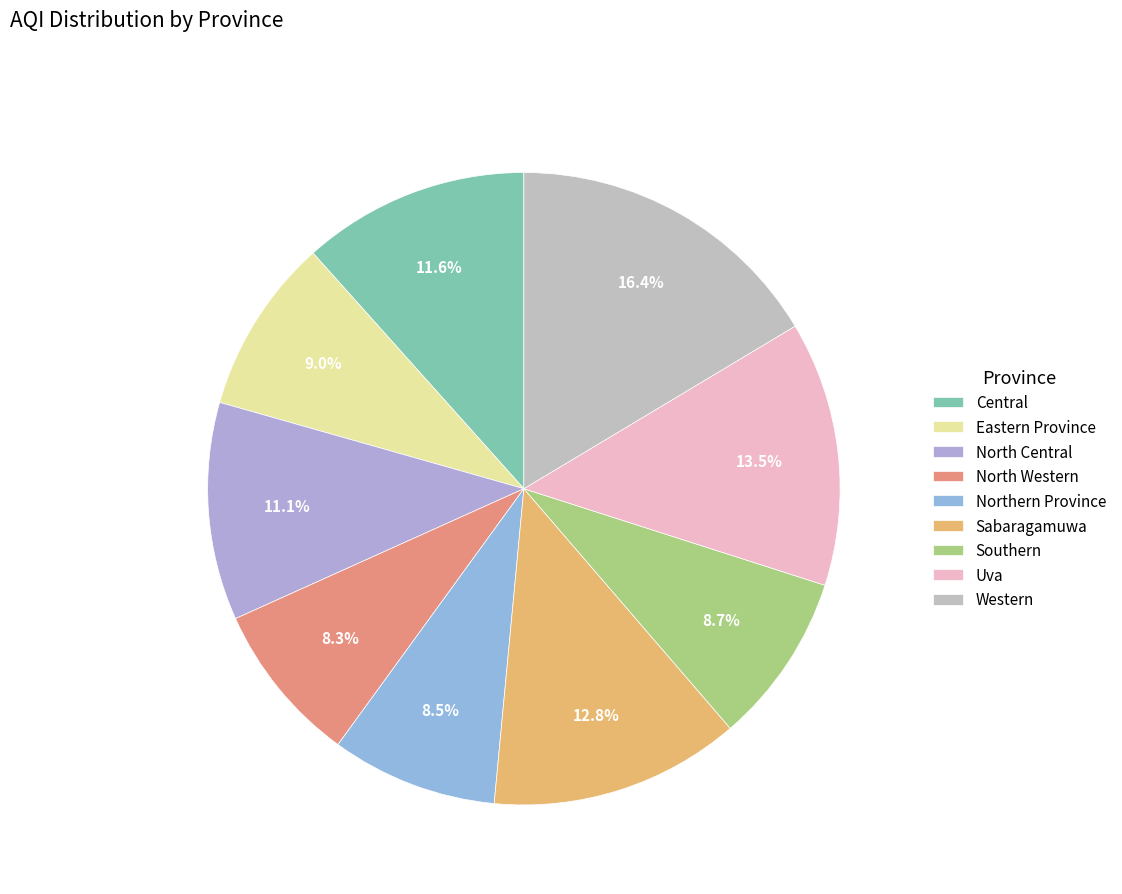

How many slices are in this pie chart?

9